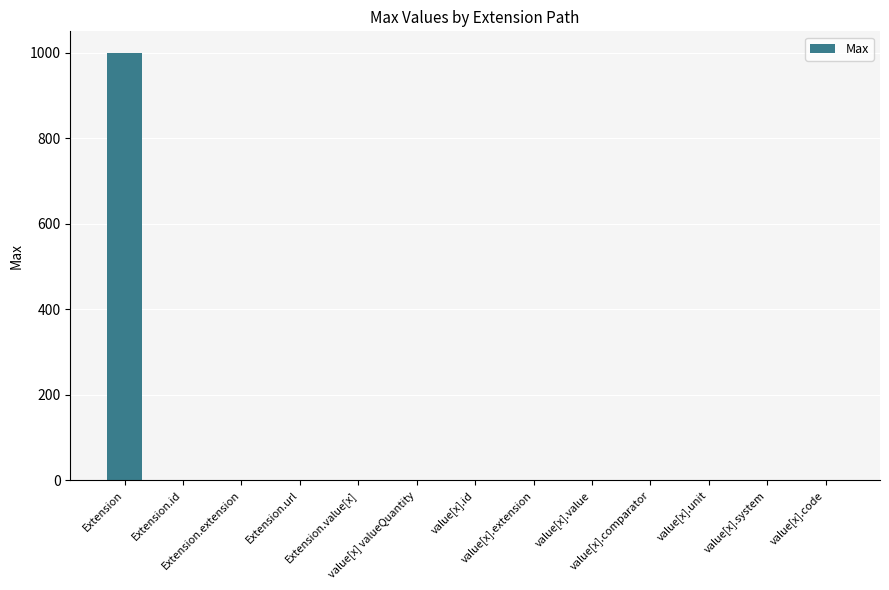

What is the sum of all values?

1009